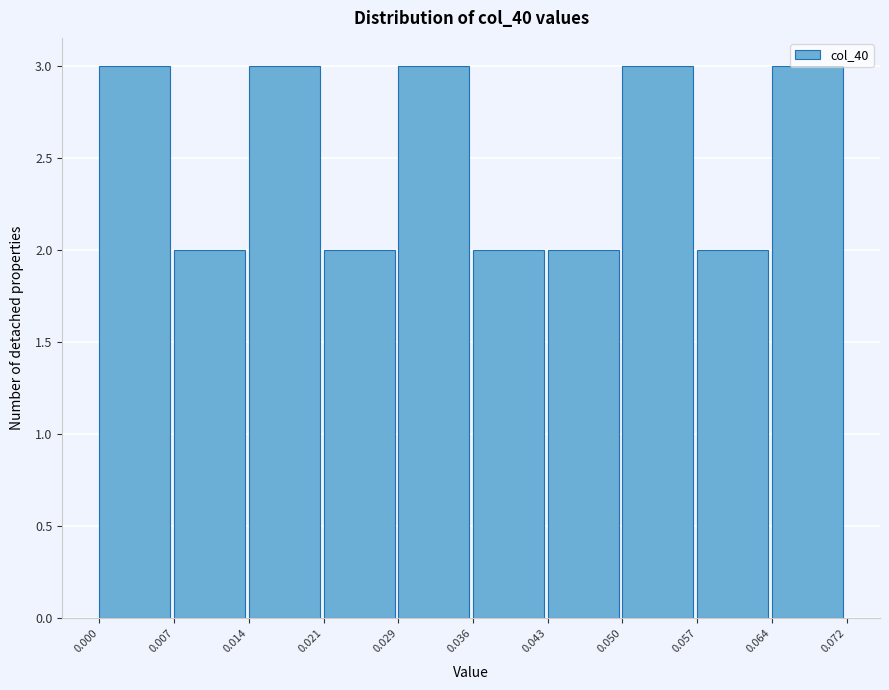

How tall is the bar that spans 0.021 to 0.029 on the x-axis? The values are not printed on the chart, so give them approximately, as read against the axis.

2